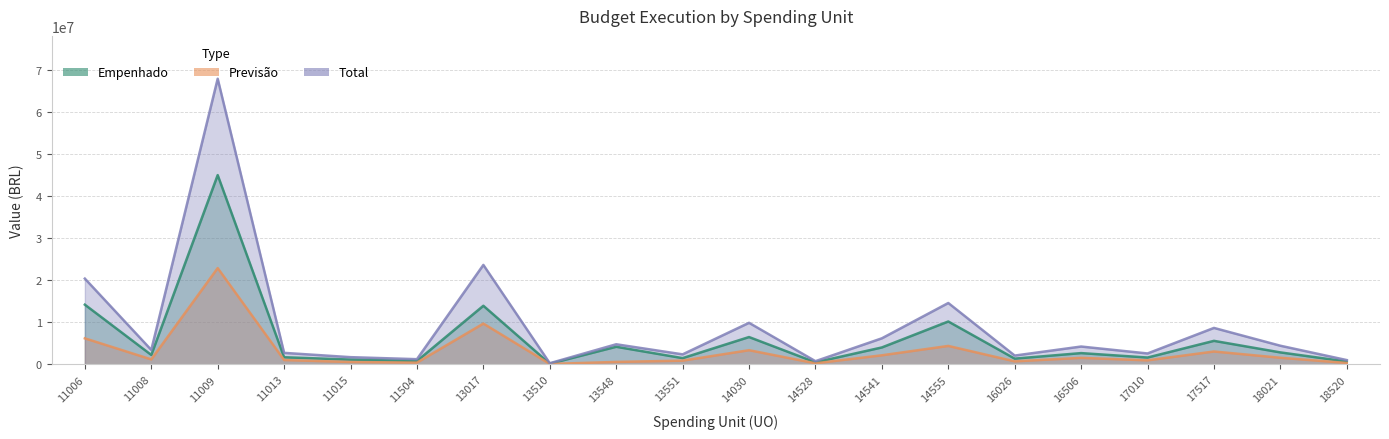

How many interior local valleys does the TOTAL series have?

7